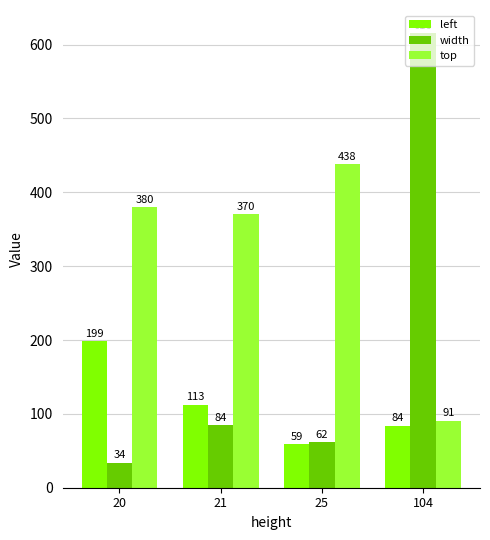

What is the difference between the second highest and minimum values in the width series?

50.4